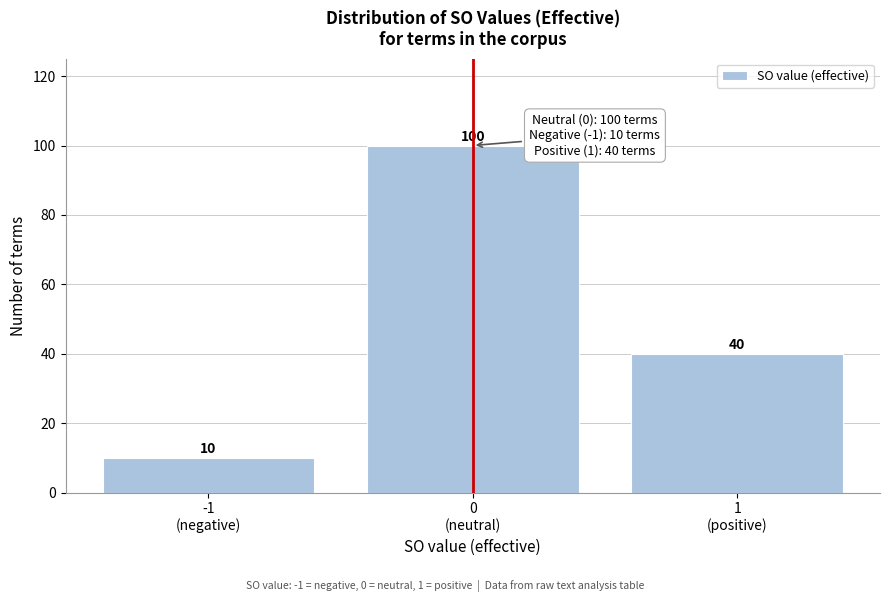

Reading left to right, what are all the values shown in this chart?

10	100	40